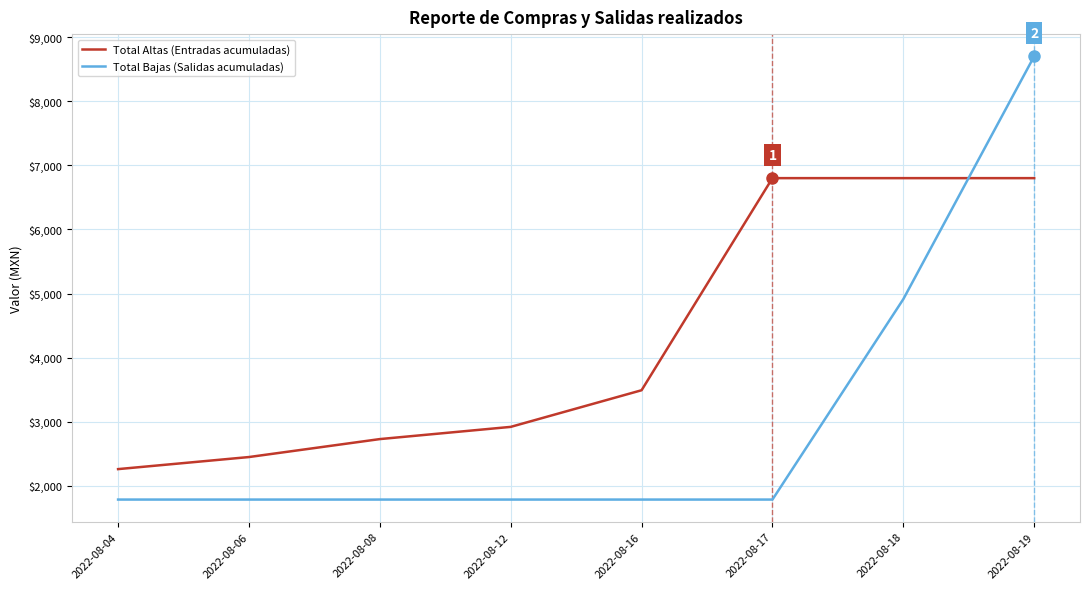

Which series has the widest spread of values?

Total Bajas (Salidas acumuladas)